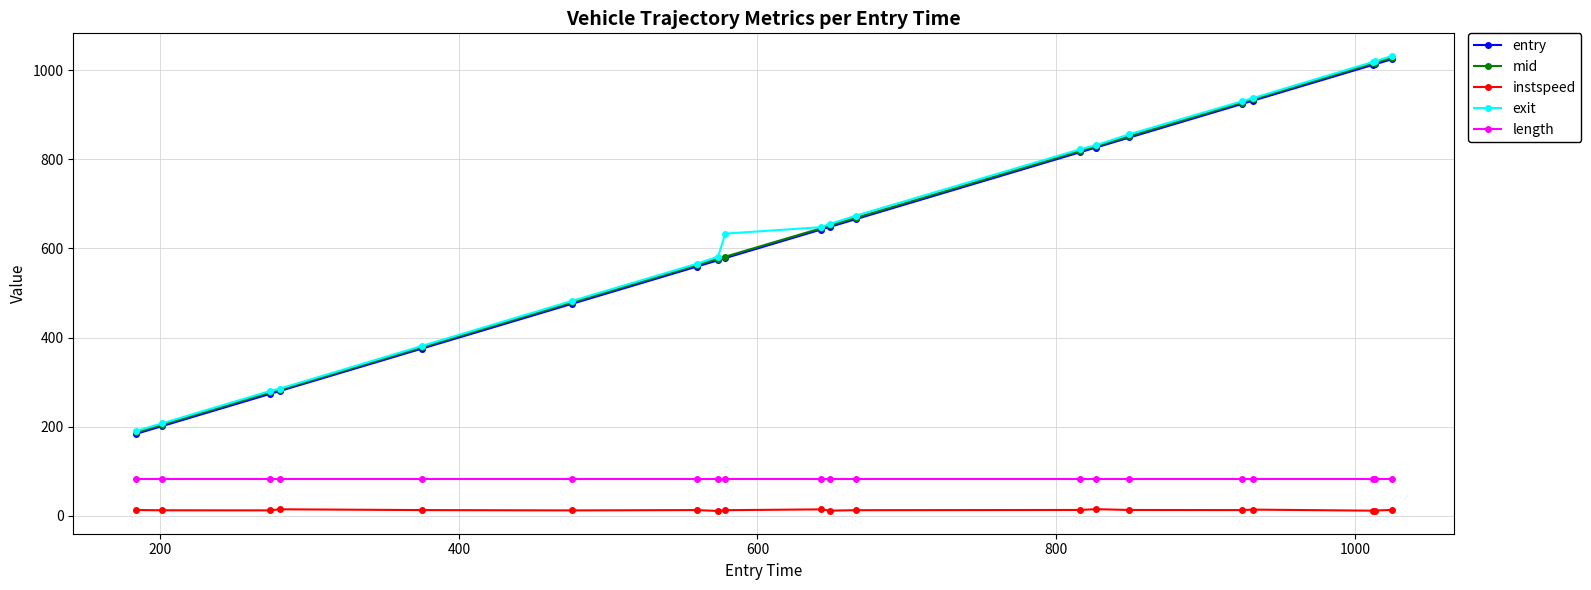

In instspeed, how many points are lower than both neighbors (excluding endpoints)?

6